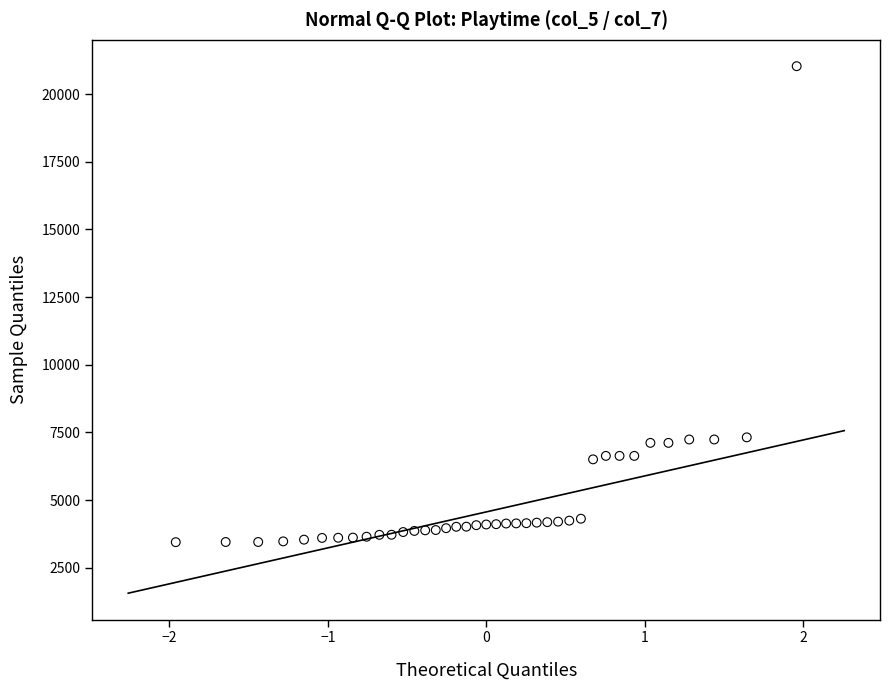

How many data points are displayed?

39